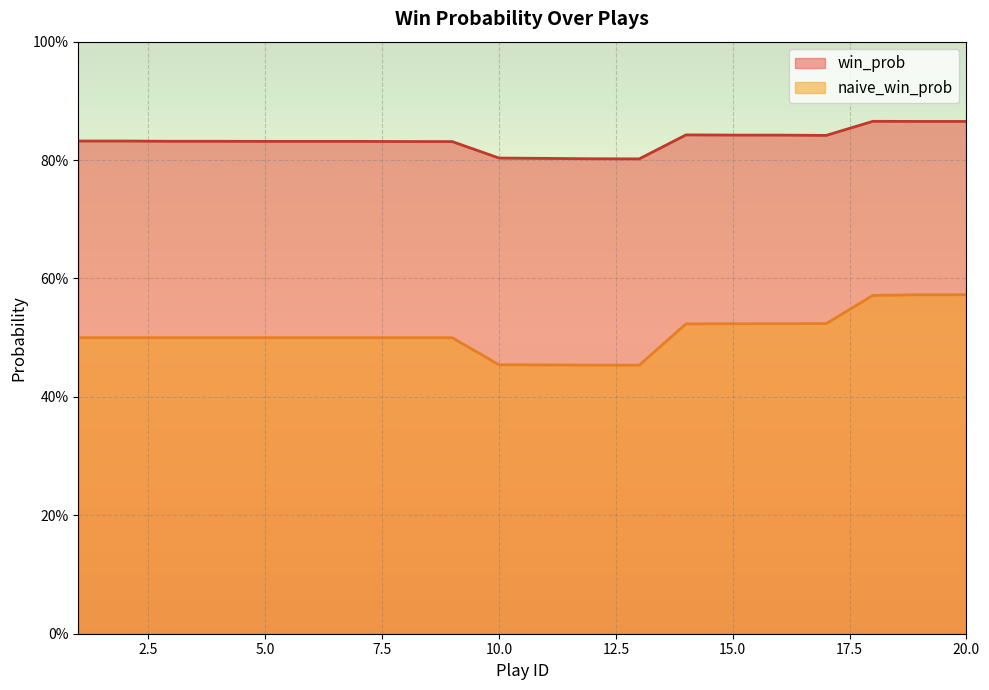

True or false: naive_win_prob has more than 2 interior local peaks.

False